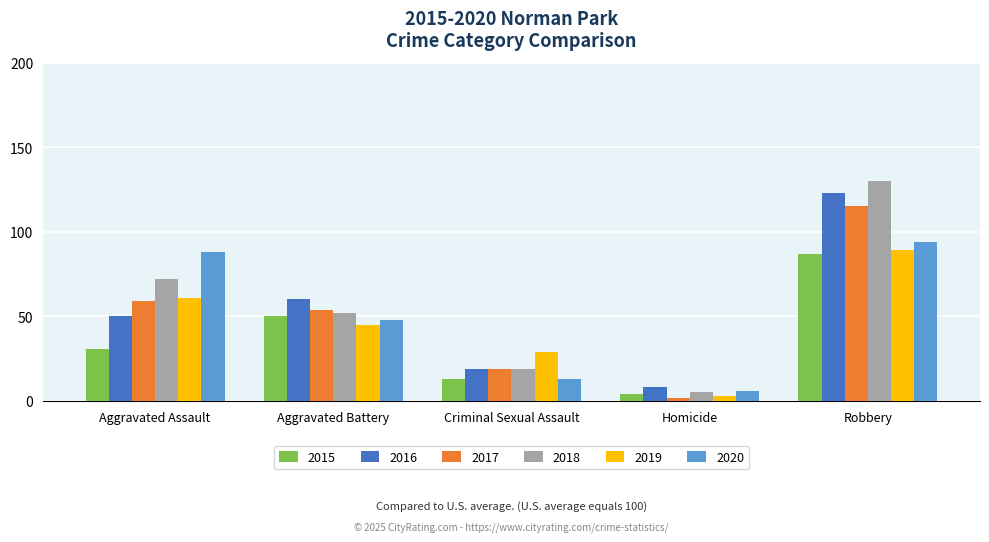

How many categories are shown in the chart?

5